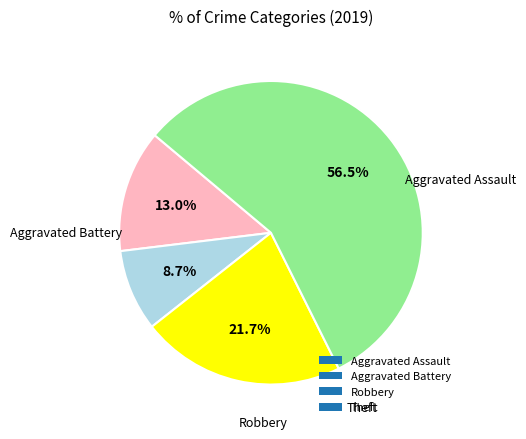

To the nearest percent, what is the difference between the largest and smallest slice percentages?

48%